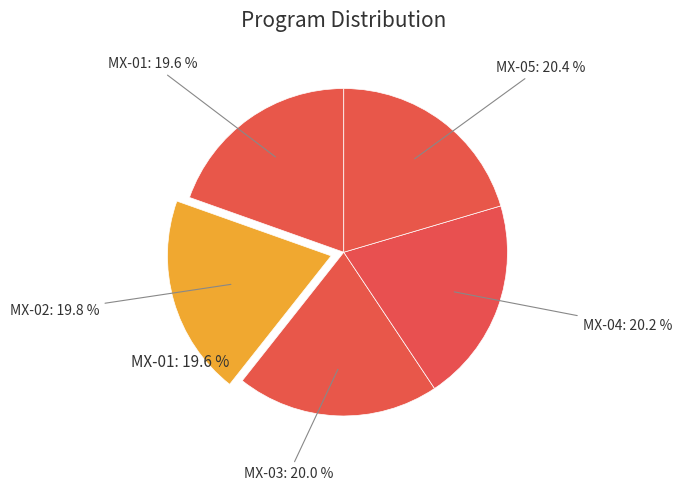

Is it true that MX-01 is 25% of the pie?

False